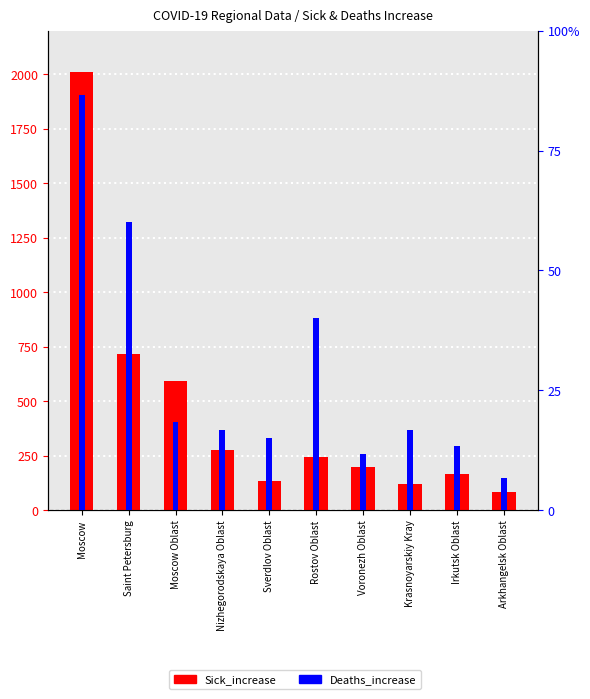

How many bars are there in total?

20